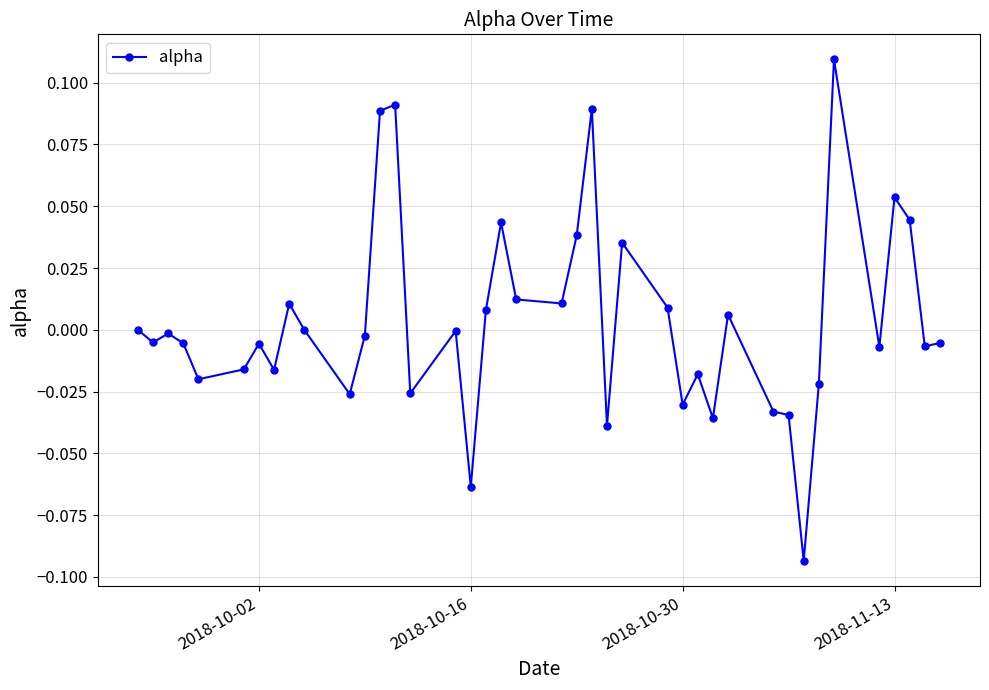

Does the chart have visible grid lines?

Yes